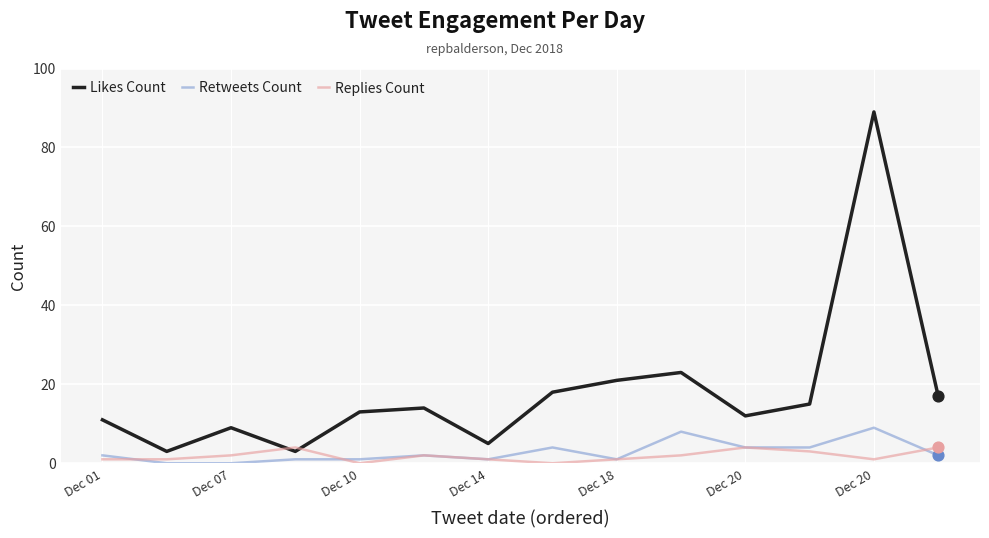

Which series has the largest total across all categories?

Likes Count